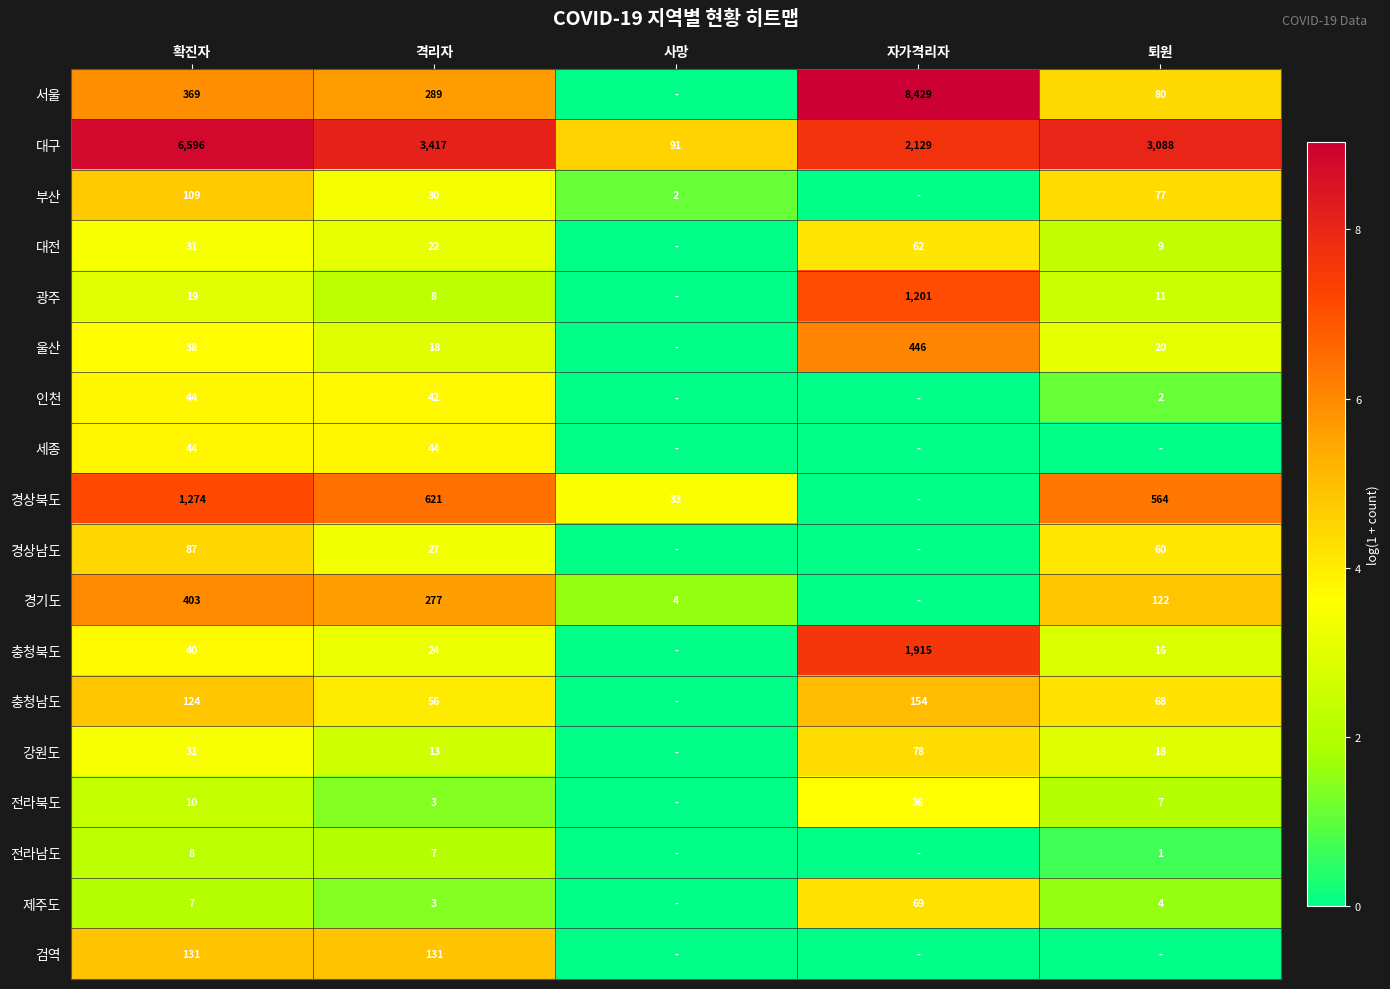

At how many categories does at least one series exceed 0?

5